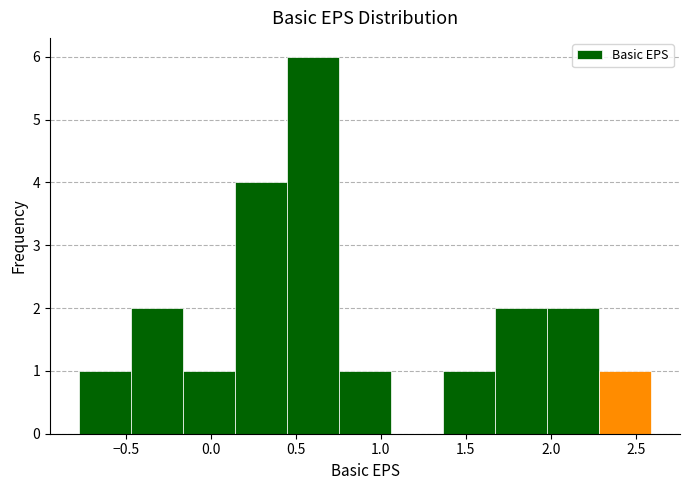

Reading left to right, transcribe this chart: for each bar, give the range it covers on the x-axis and its height. Neither the bar edges nor the heights are printed on the chart, so give them approximately, as read against the axes.

-0.80 to -0.45: 1
-0.45 to -0.15: 2
-0.15 to 0.15: 1
0.15 to 0.45: 4
0.45 to 0.75: 6
0.75 to 1.05: 1
1.05 to 1.35: 0
1.35 to 1.65: 1
1.65 to 2.00: 2
2.00 to 2.30: 2
2.30 to 2.60: 1